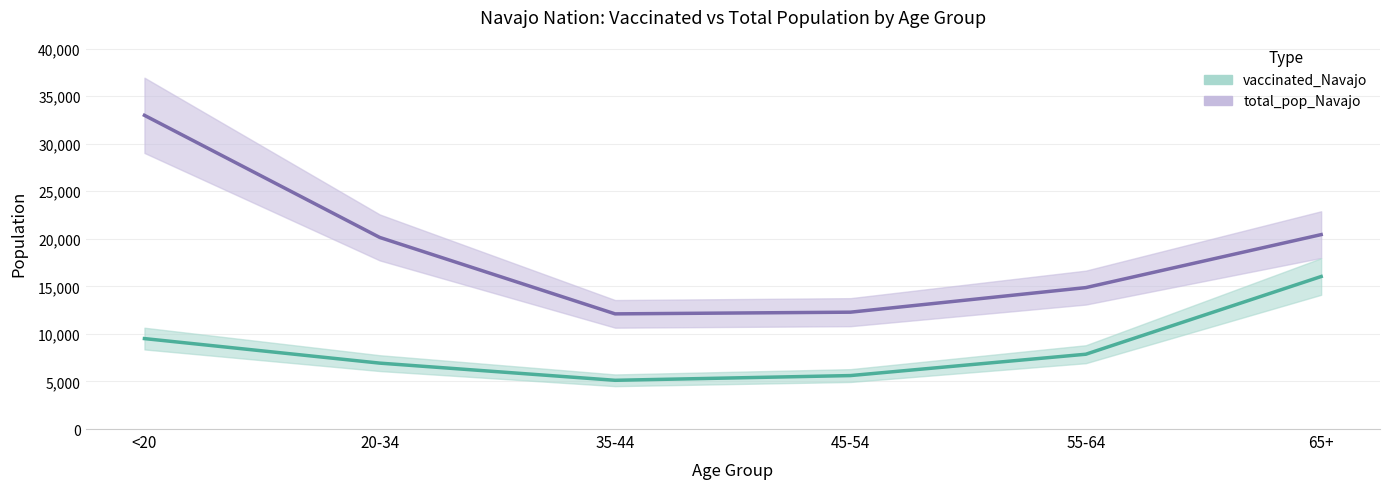

Which series has the largest range (max minus min)?

total_pop_Navajo